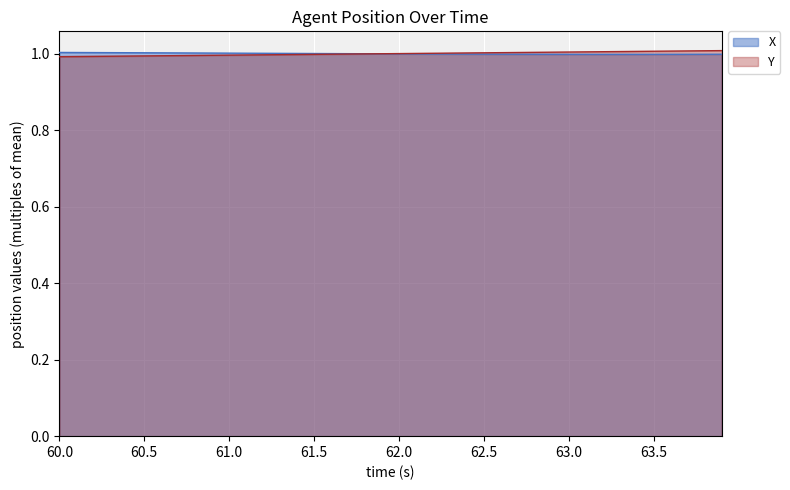

List the series in order of their peak value, lowest first.

X, Y